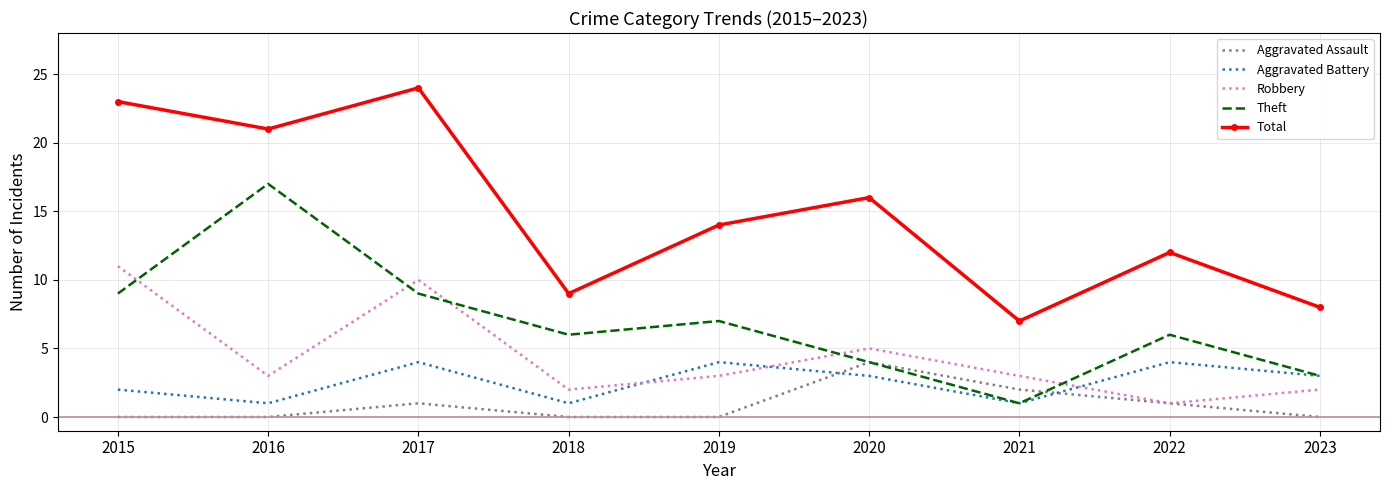

What is the sum of the Robbery values at 2017 and 2016?

13